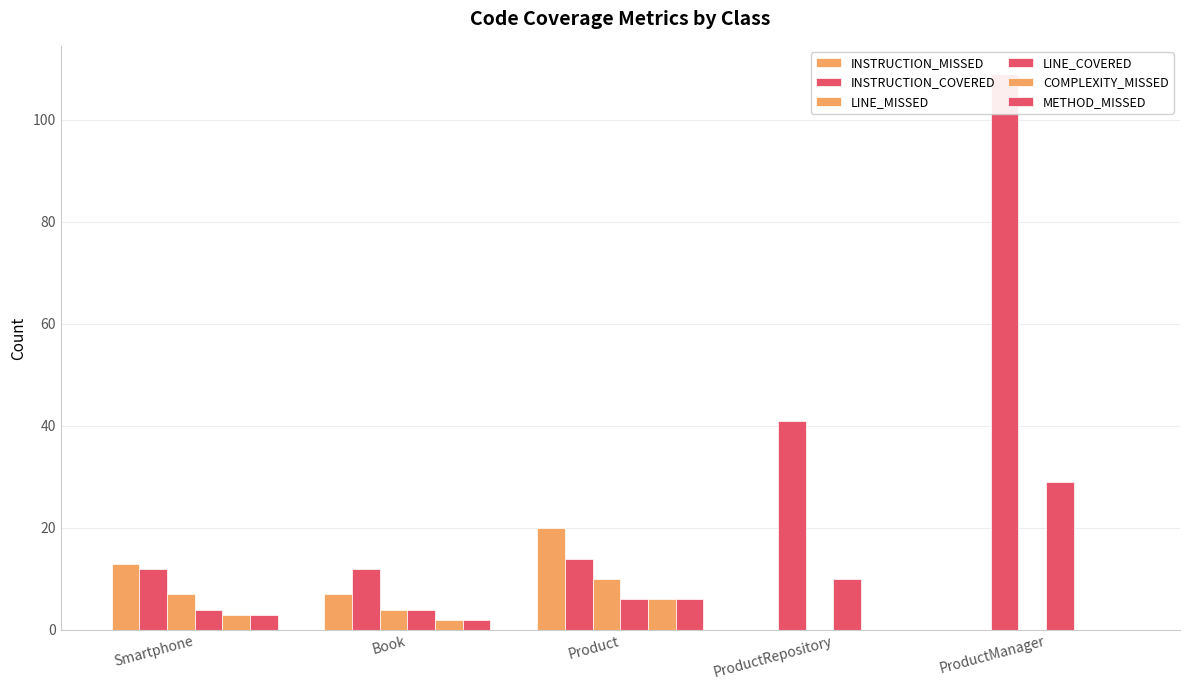

Reading right to left, what are all the values shown in this chart?

INSTRUCTION_MISSED: 0	0	20	7	13
INSTRUCTION_COVERED: 109	41	14	12	12
LINE_MISSED: 0	0	10	4	7
LINE_COVERED: 29	10	6	4	4
COMPLEXITY_MISSED: 0	0	6	2	3
METHOD_MISSED: 0	0	6	2	3